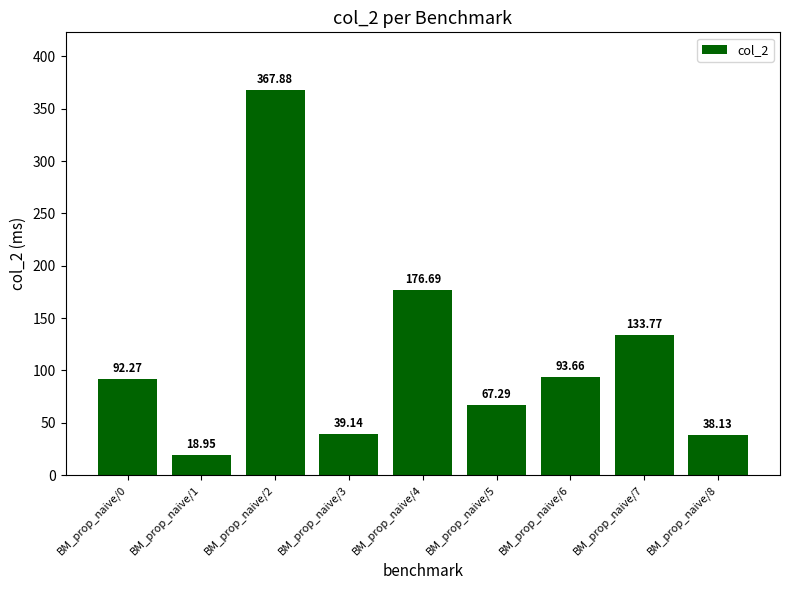

List the labels in order of value, smallest first.

BM_prop_naive/1, BM_prop_naive/8, BM_prop_naive/3, BM_prop_naive/5, BM_prop_naive/0, BM_prop_naive/6, BM_prop_naive/7, BM_prop_naive/4, BM_prop_naive/2